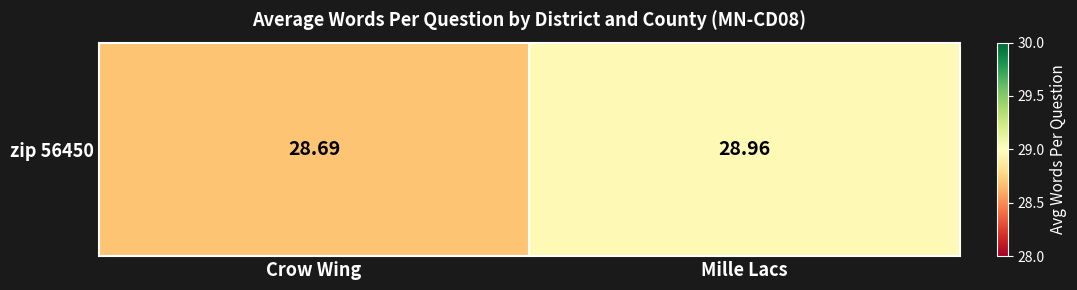

Reading right to left, transcribe all the data shown in this chart.

29.0	28.7